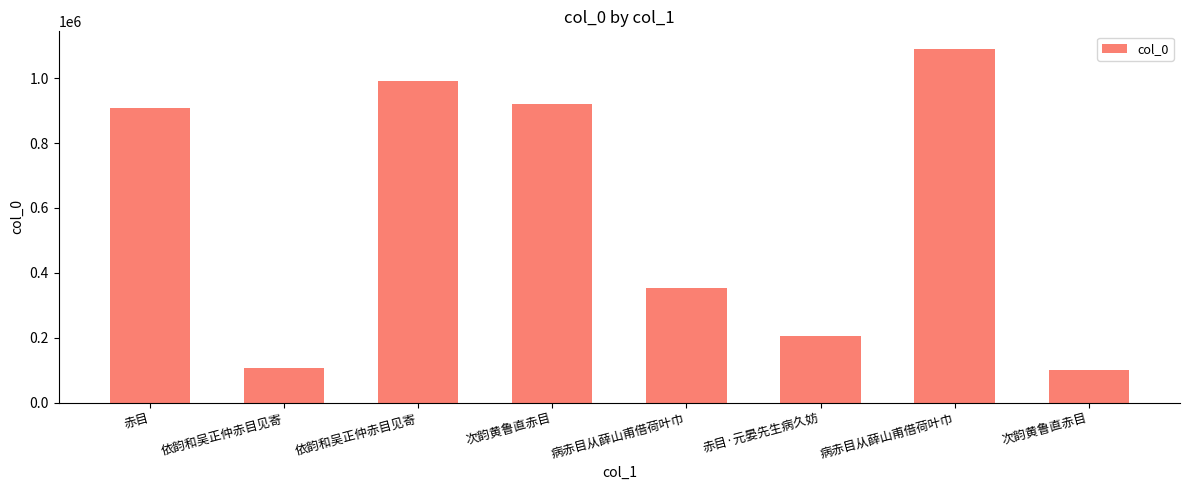

The value at 依韵和吴正仲赤目见寄 is 991091. True or false?

True